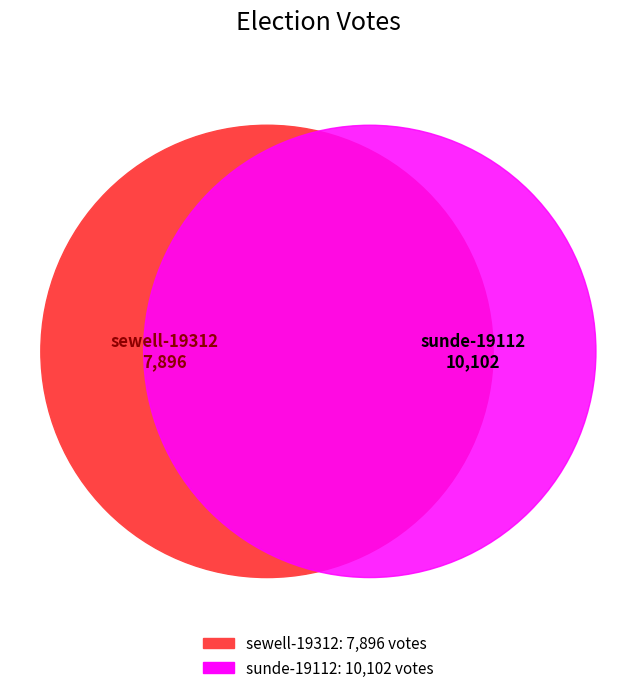

Is sewell-19312 the majority of the pie?

No